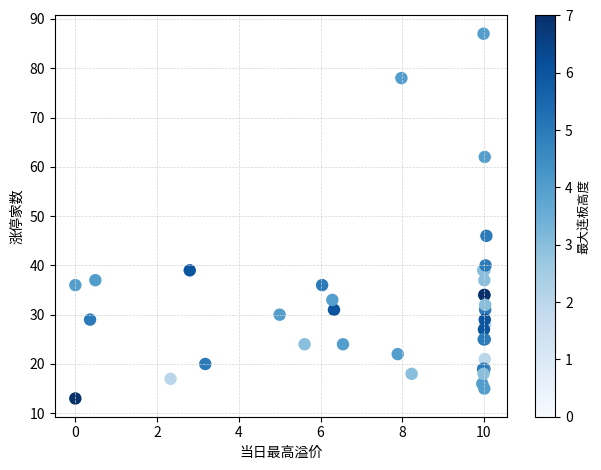

What Y value in the scatter plot is closest to 50?

46